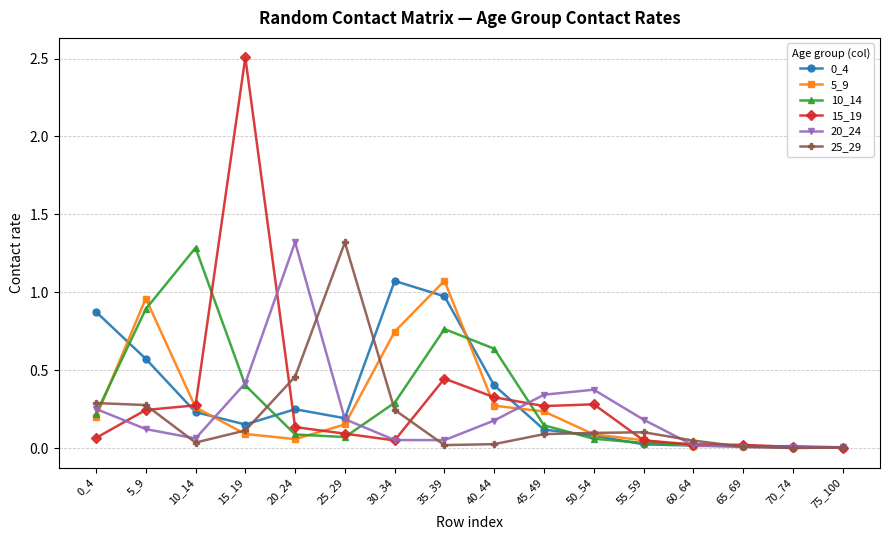

What is the value of the 5_9 point at the 8th from the left?

1.1